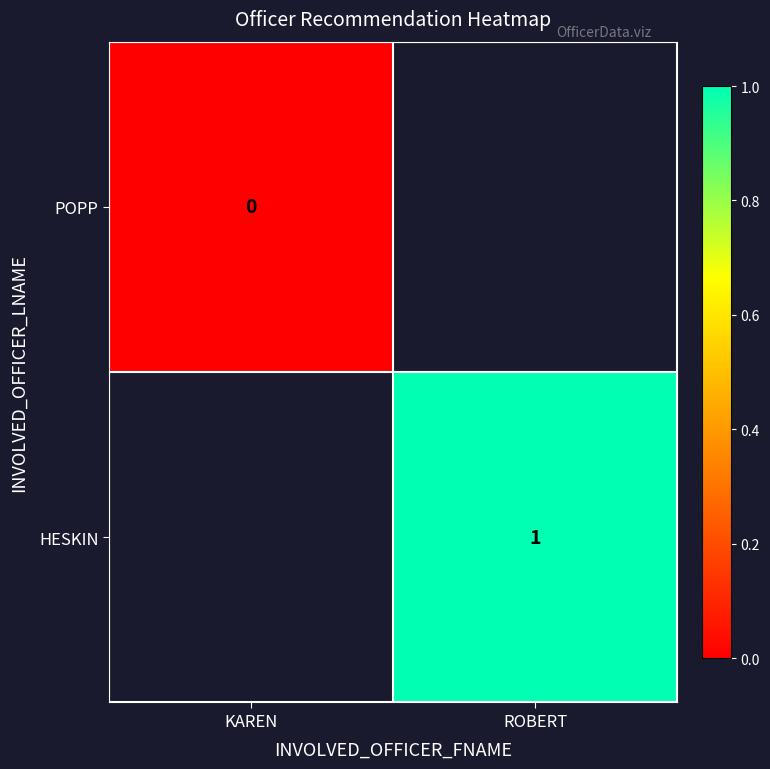

Is the value of POPP at KAREN greater than the value of HESKIN at ROBERT?

No